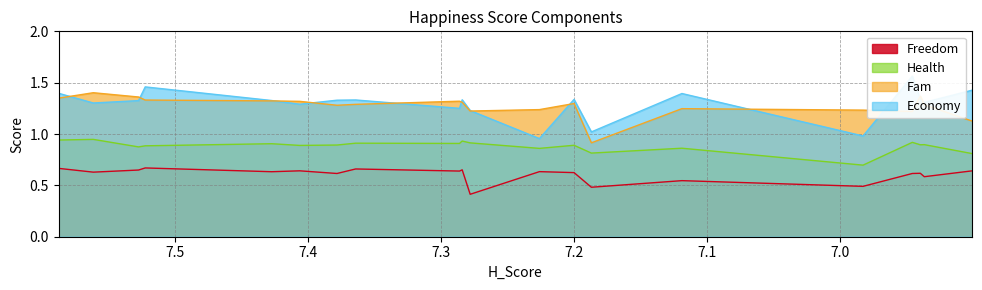

What is the label of the 19th point from the left?

6.937